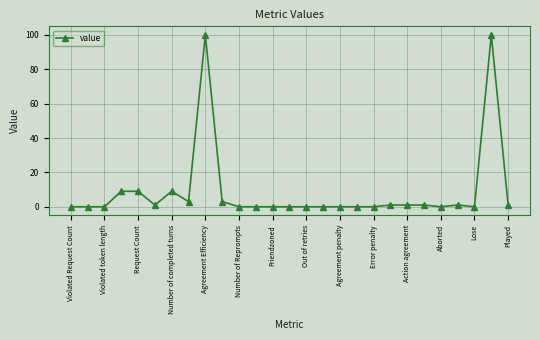

What is the value of the 26th point from the left?

100